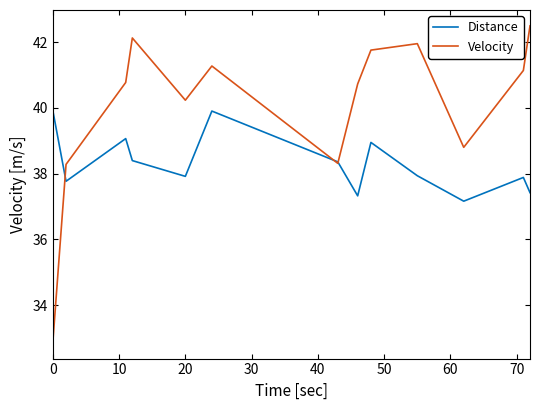

List the series in order of their overall mean, highest first.

Velocity, Distance